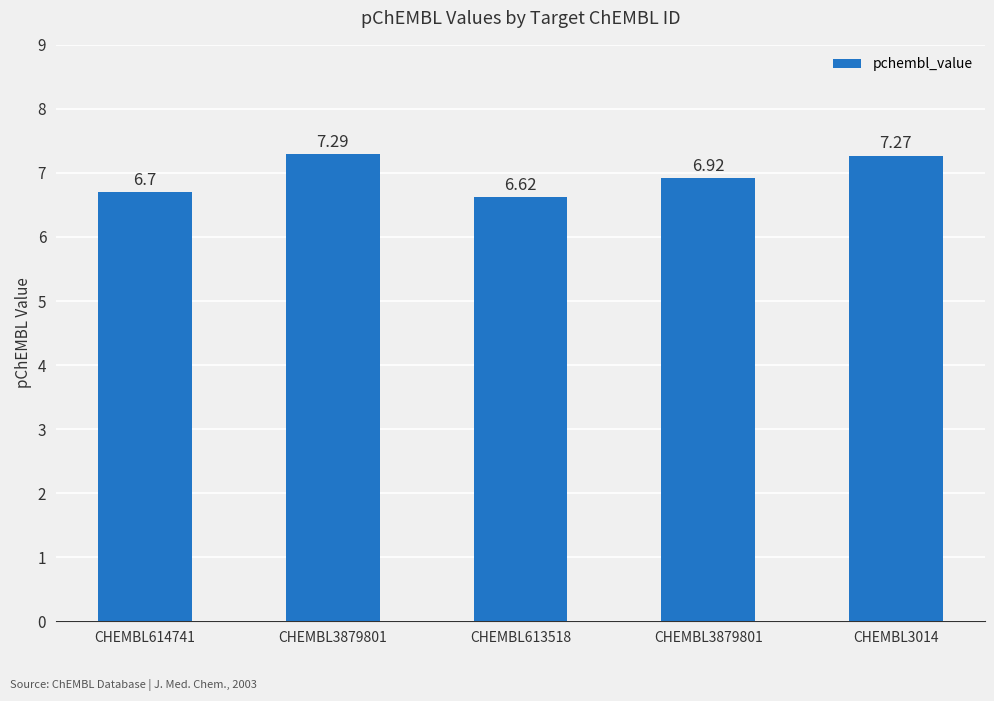

Is it true that the value at CHEMBL3879801 is 10.1?

False